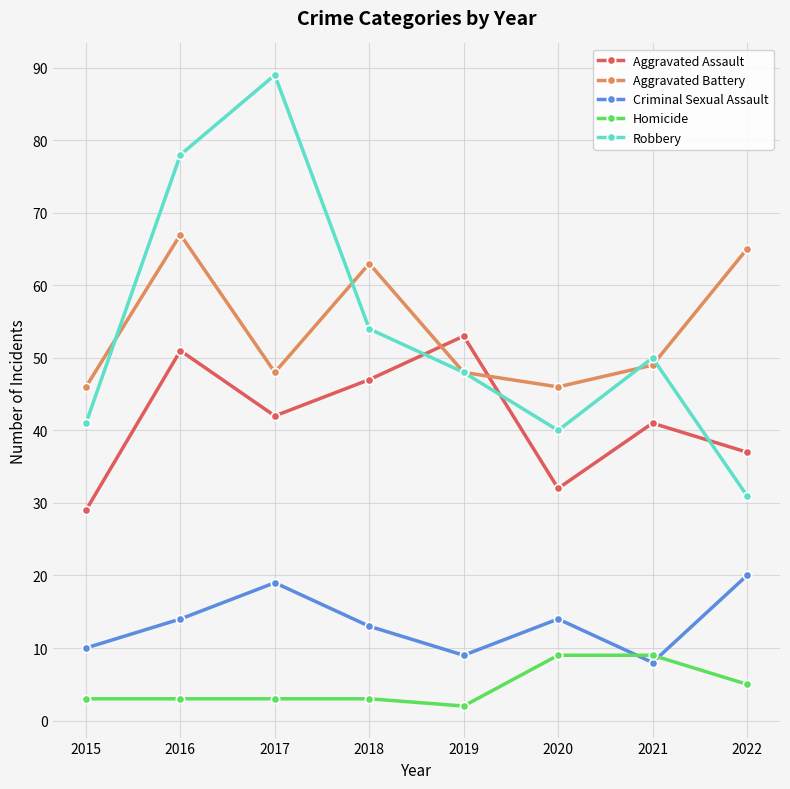

What is the difference between the maximum and second lowest values in the Homicide series?

6